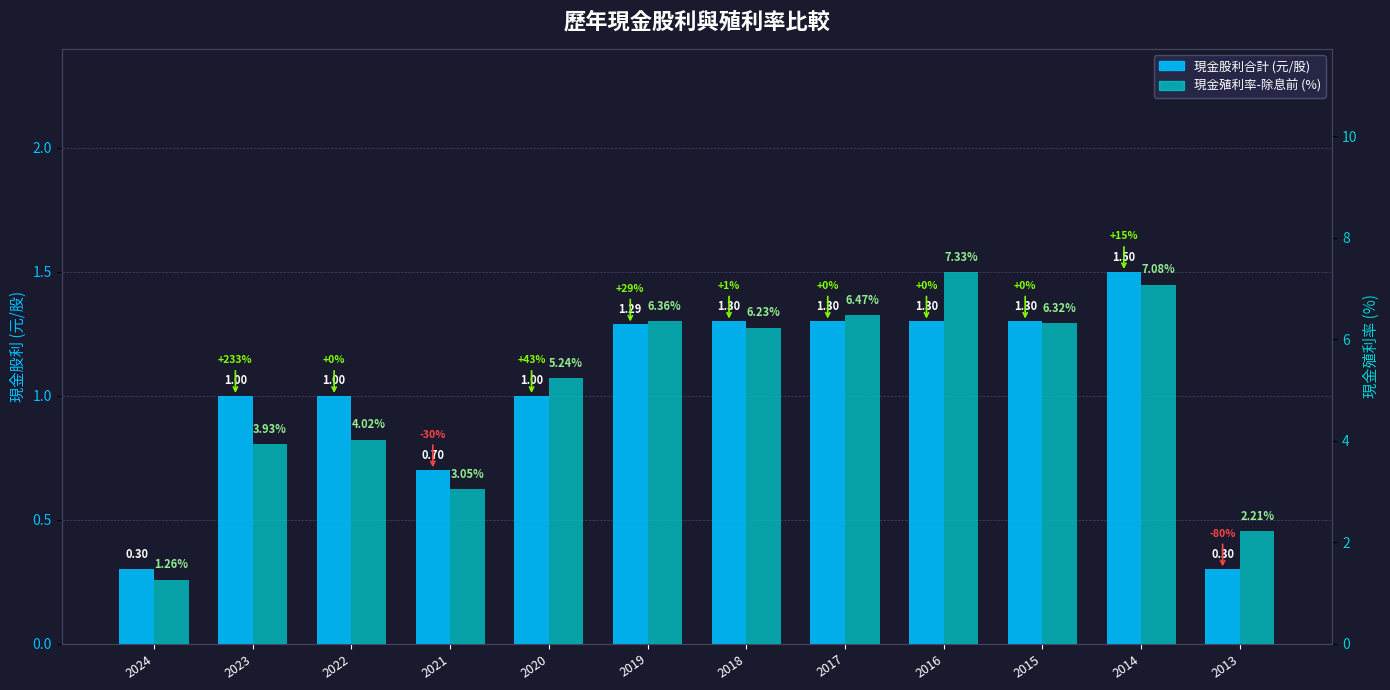

The value of 現金殖利率-除息前 (%) at 2016 is 7.3. True or false?

True